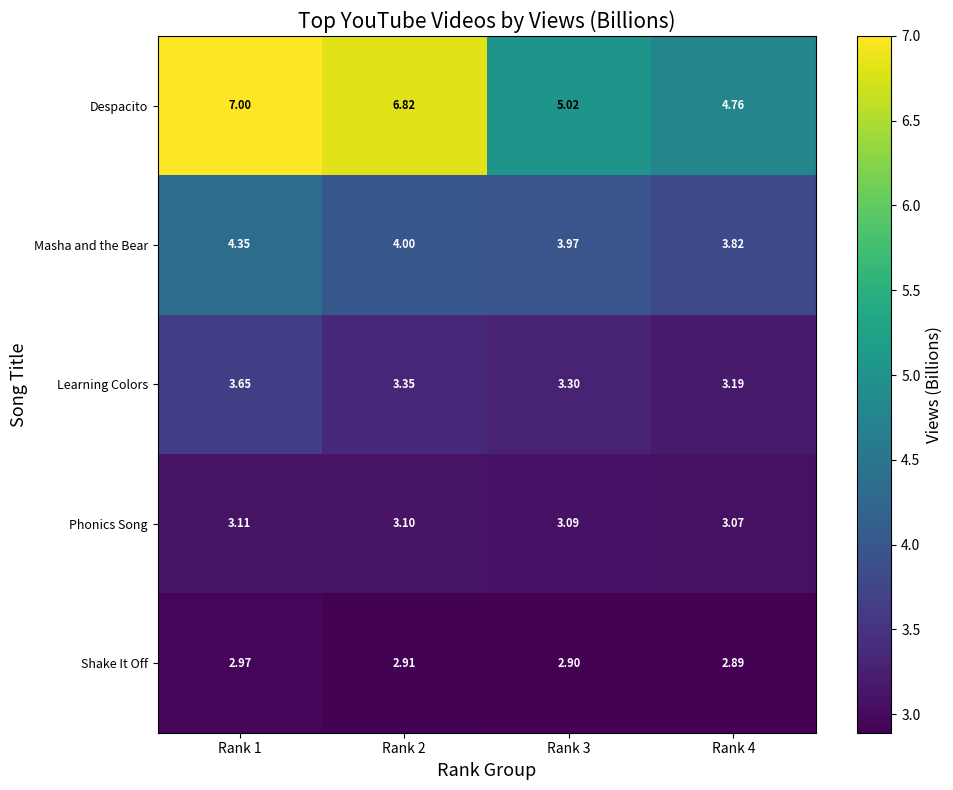

Is the value of Shake It Off at Rank 4 greater than the value of Phonics Song at Rank 3?

No